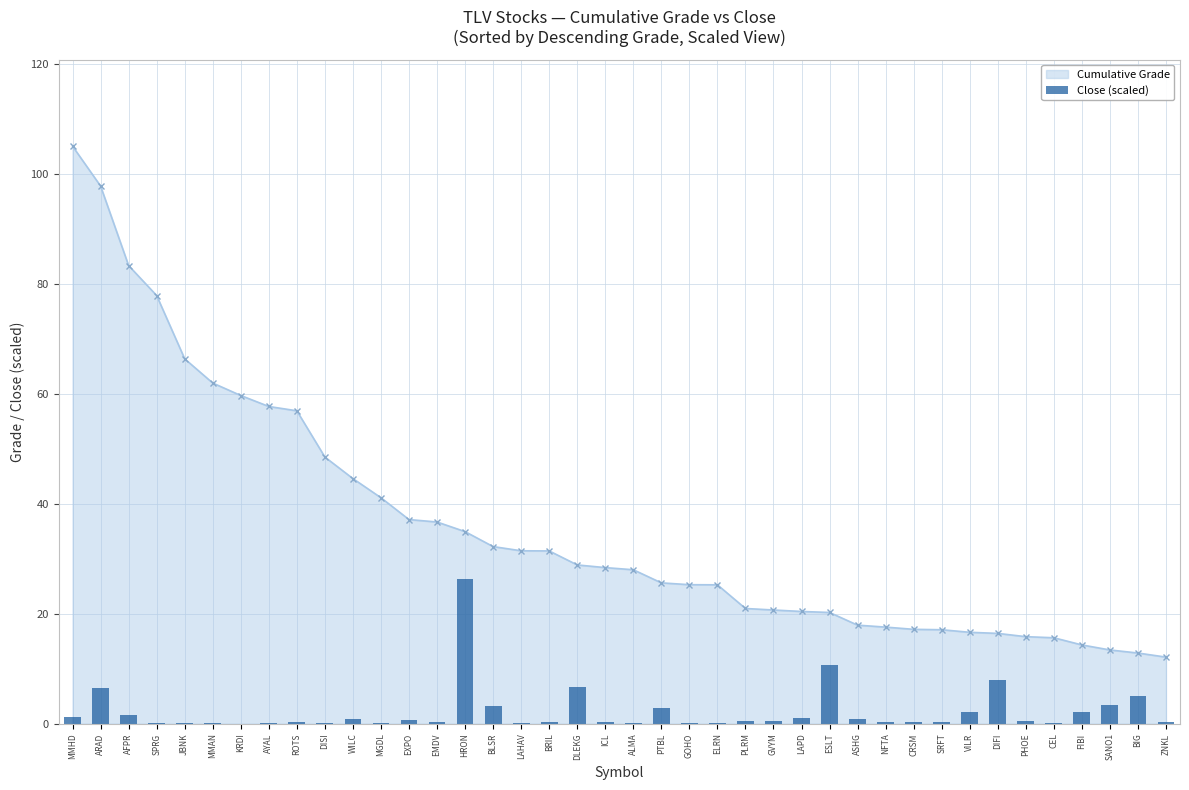

What is the sum of the values at MGDL and BLSR?

3.3